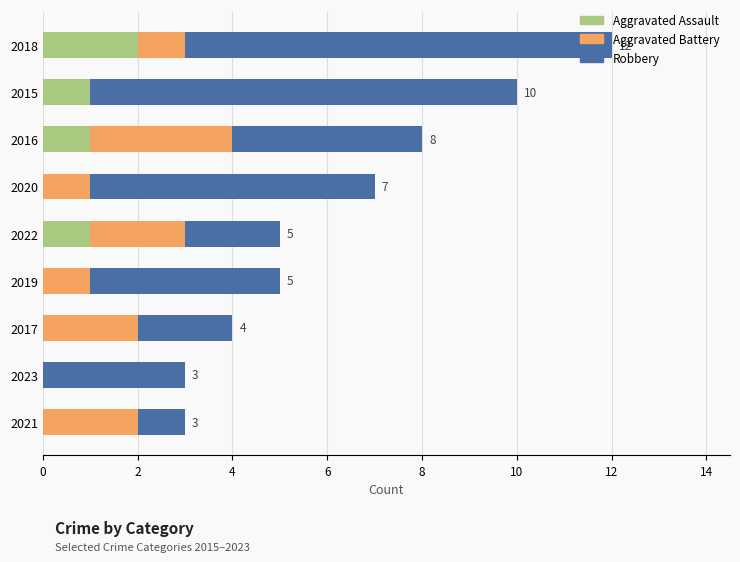

The value of Aggravated Assault at 2019 is 1. True or false?

False